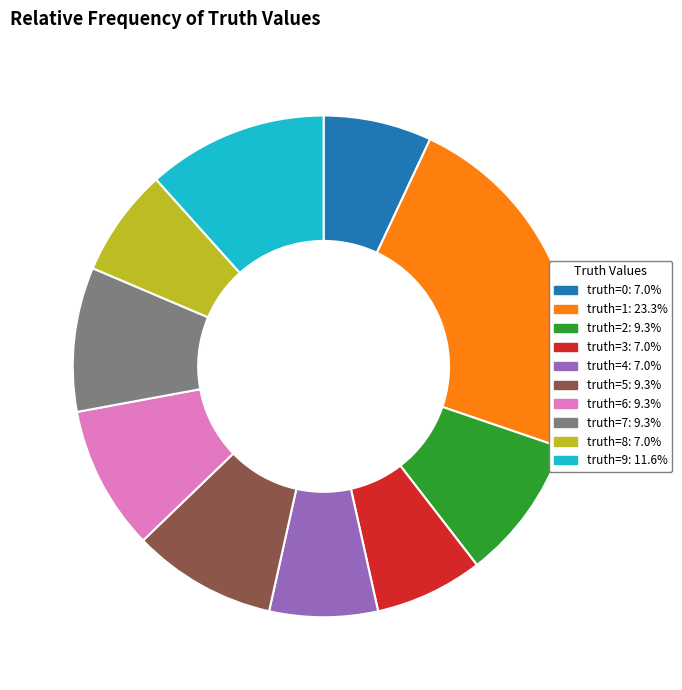

Does truth=2: 9.3% account for over 50% of the chart?

No